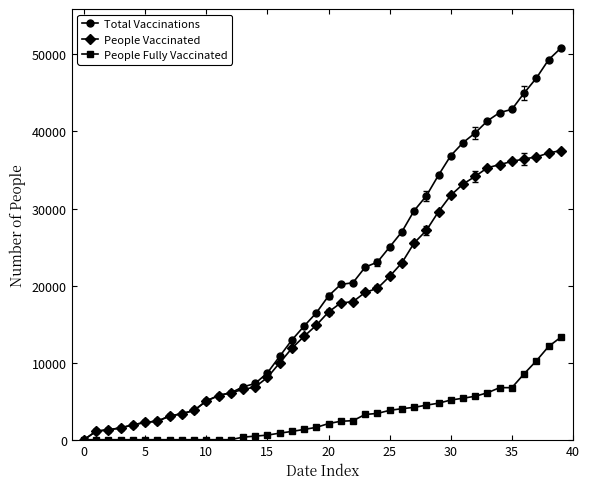

What is the greatest value displayed?

50809